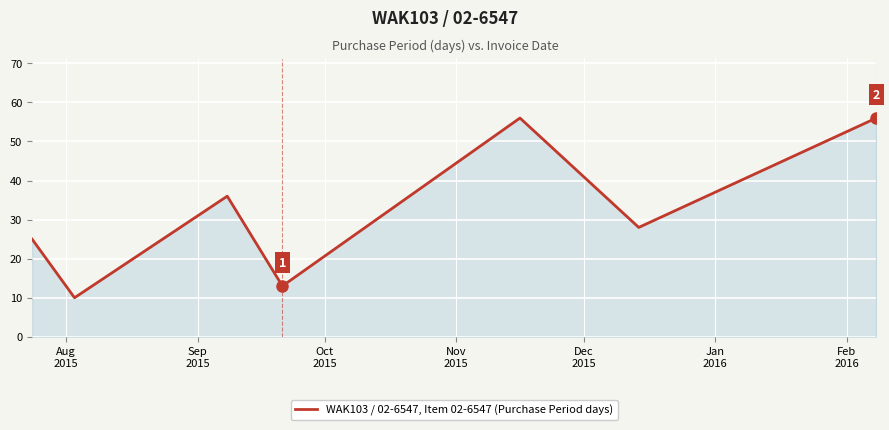

How many lines are shown in the chart?

1